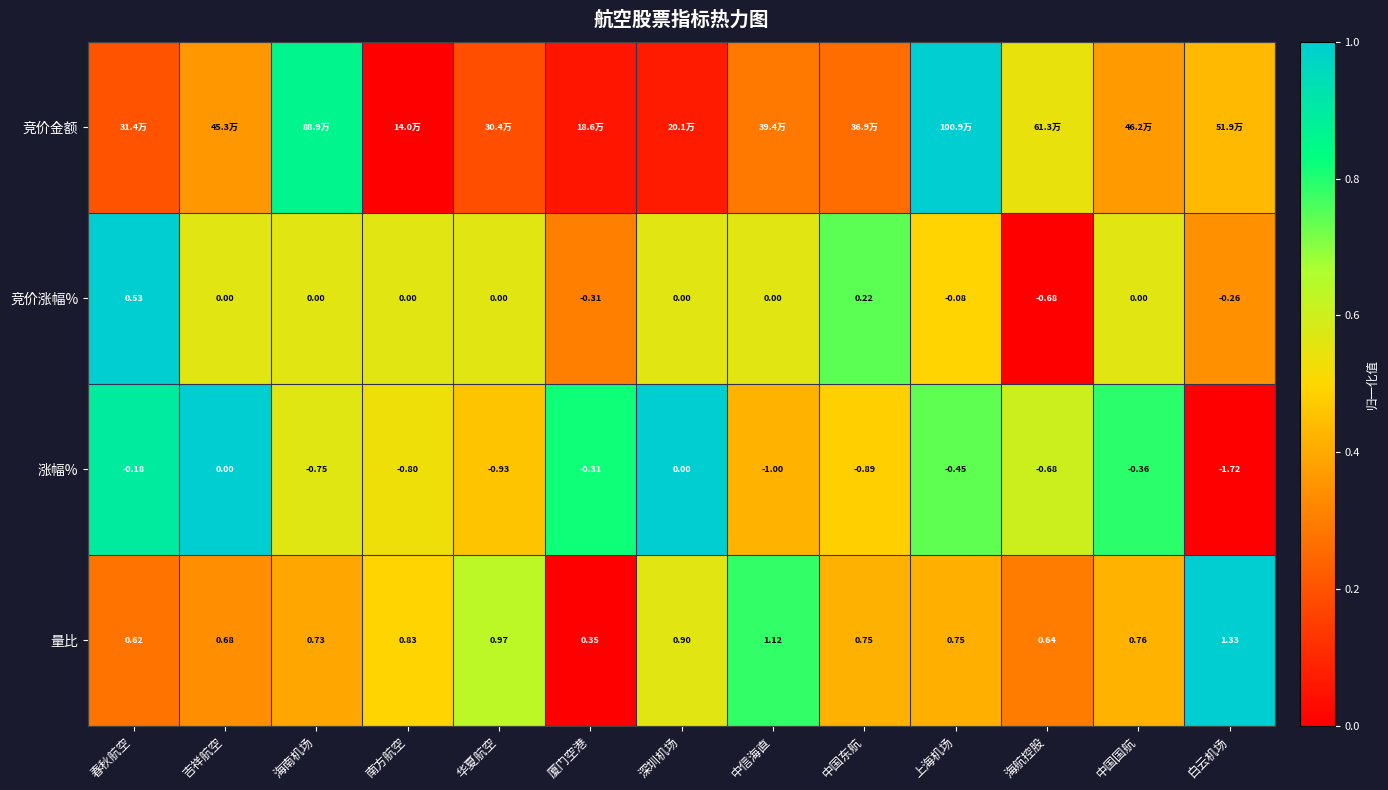

Which has a higher value, 海航控股 or 厦门空港?

海航控股